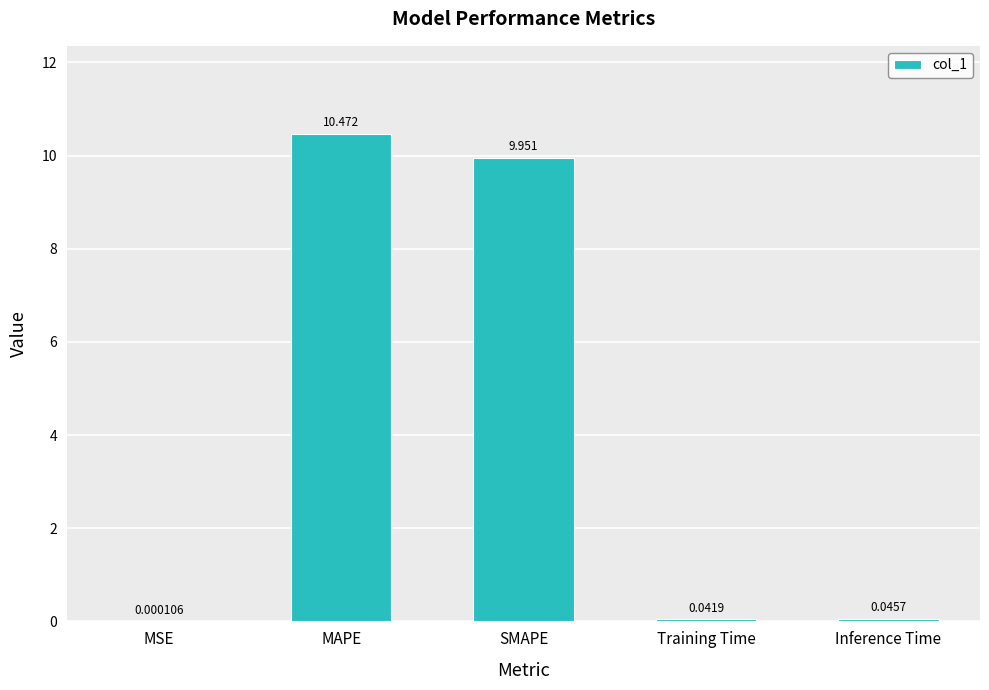

Count the number of data series in this chart.

1